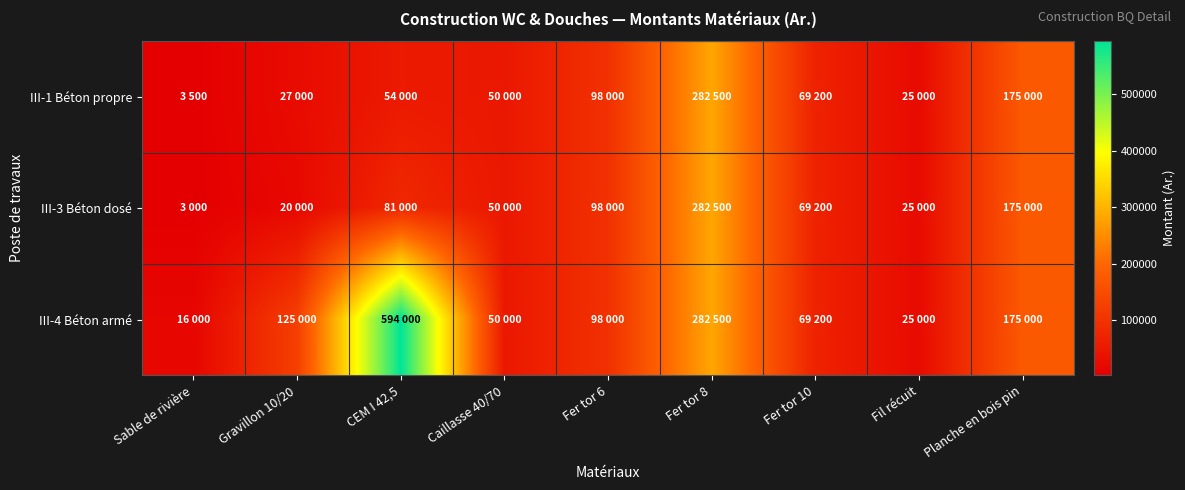

Which series has the largest total across all categories?

III-4 Béton armé